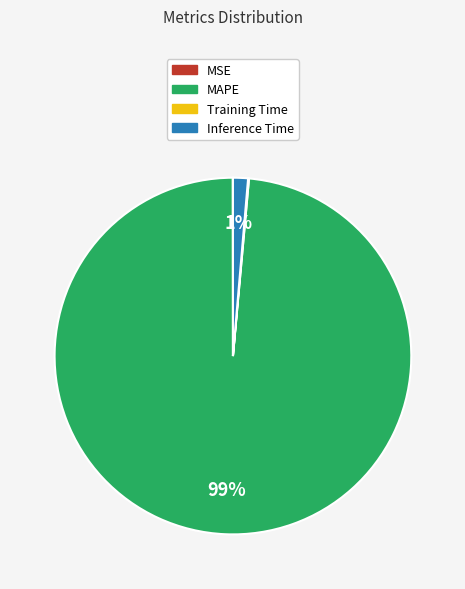

Which category has the biggest portion of the pie?

MAPE